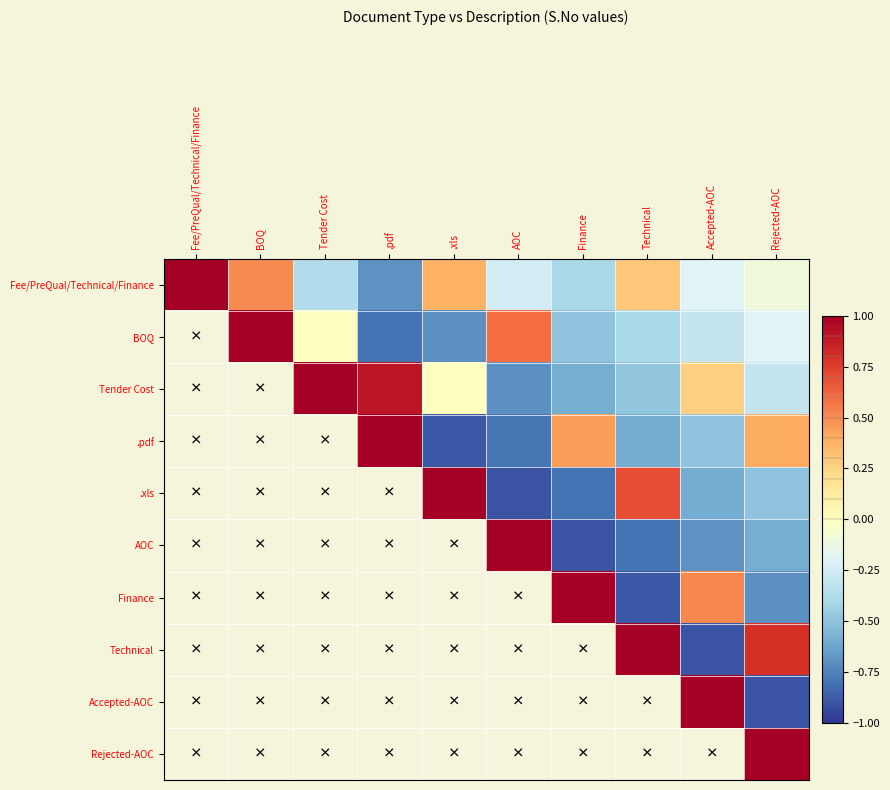

How many data points in BOQ are less than 0?

6